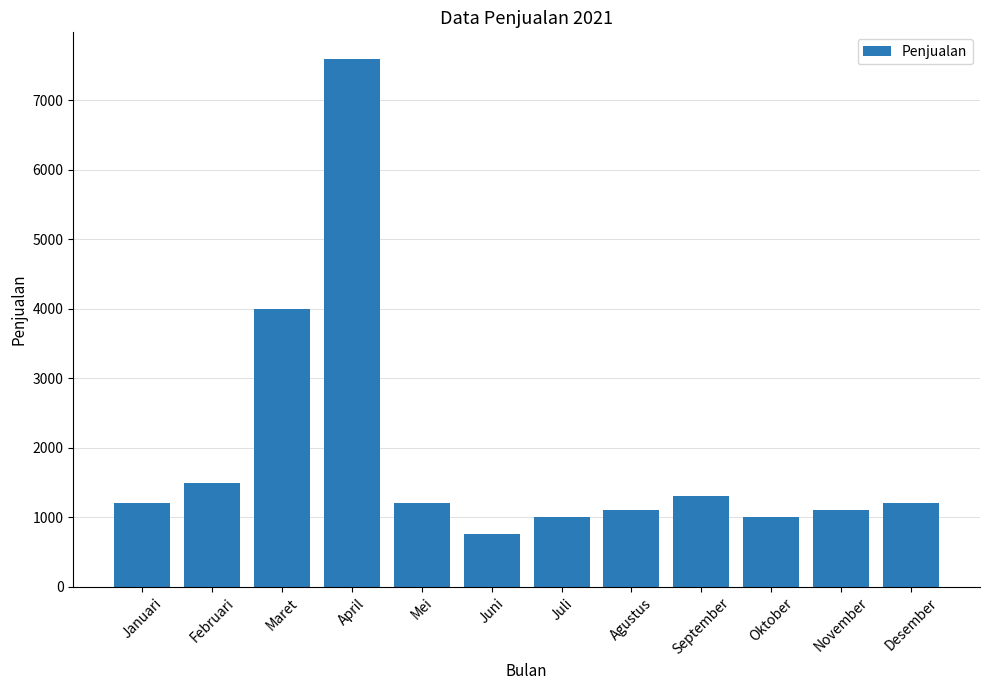

What is the average value?

1913